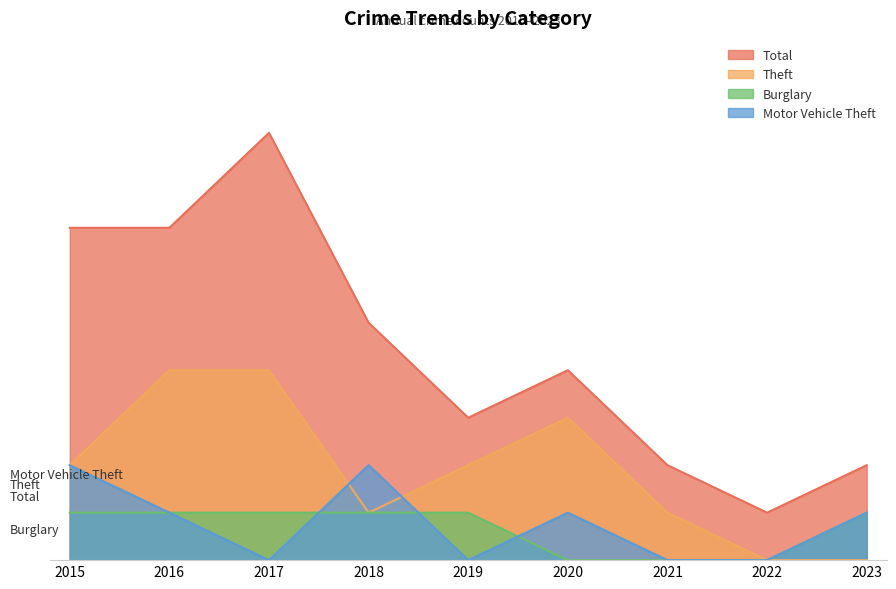

Where do Motor Vehicle Theft and Burglary first cross each other?

2017 and 2018